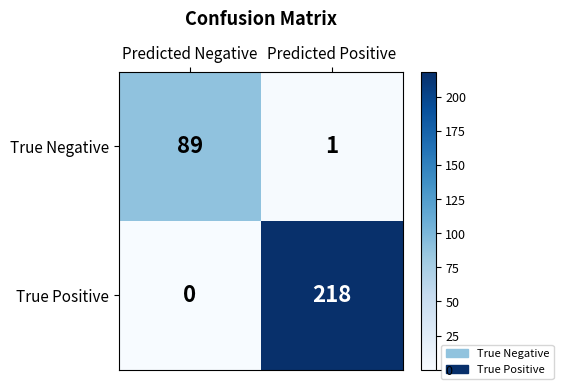

Rank the series by their maximum value, from lowest to highest.

True Negative, True Positive